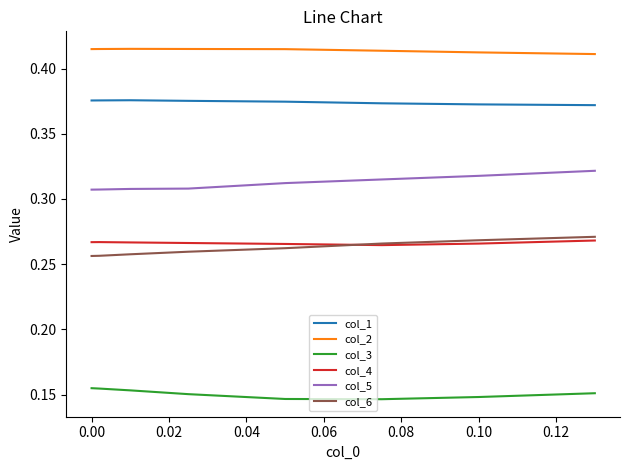

True or false: col_4 and col_2 intersect in this chart.

False